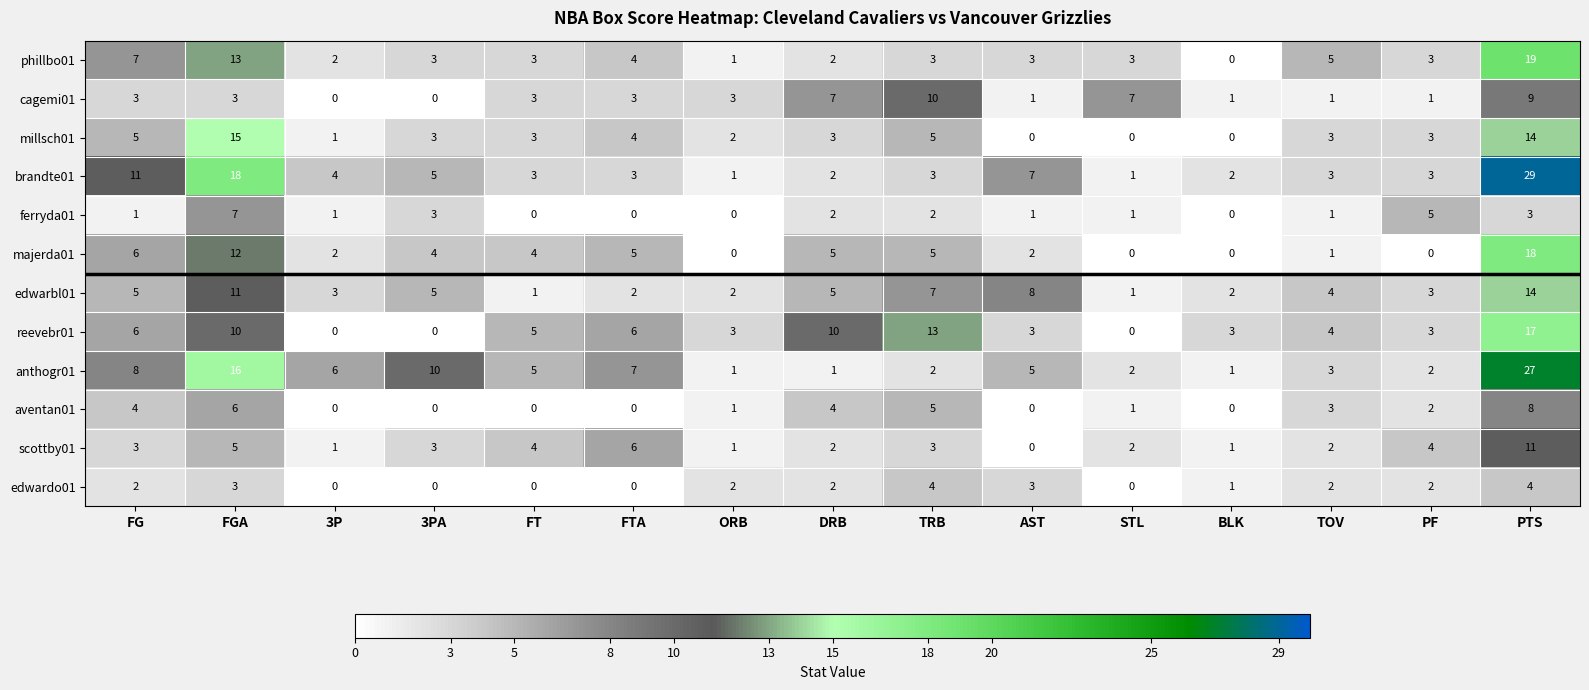

Count the number of categories in the chart.

15